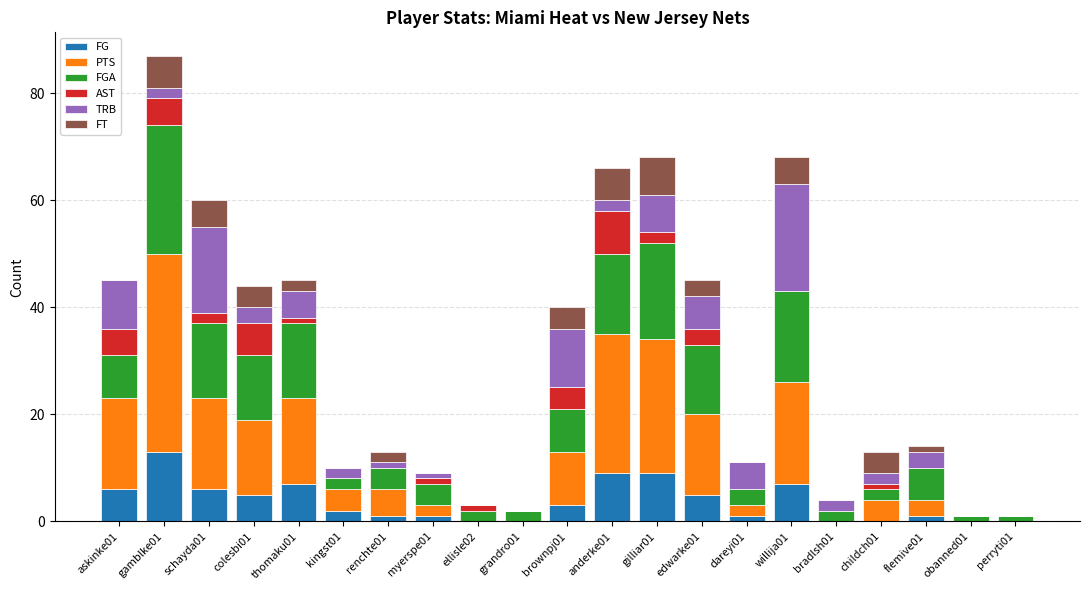

What is the maximum value for FG?

13